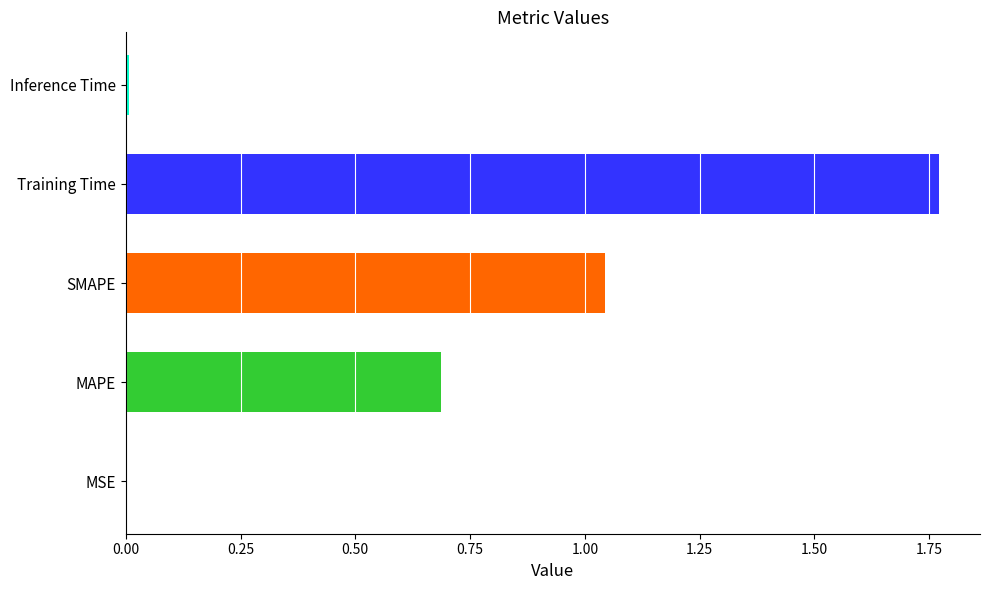

What is the ratio of the value at MAPE to the value at SMAPE?

0.7